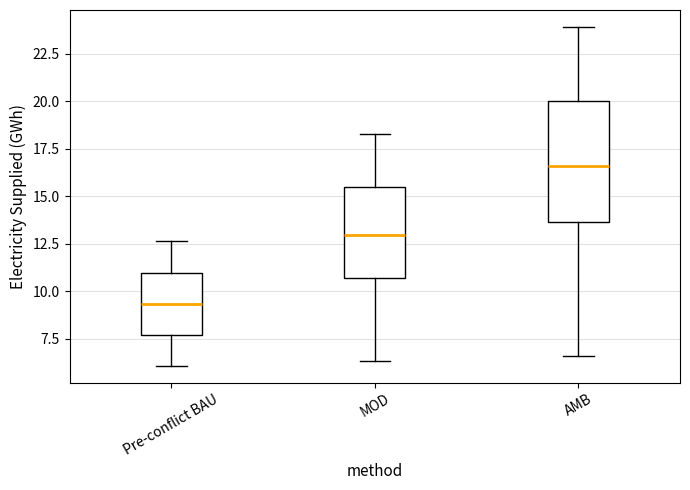

Reading left to right, read every box against the y-axis: the position of its median line, the range the box covers, and the ends of its whiskers. The values are not printed on the chart, so give them approximately, as read against the axis.

Pre-conflict BAU: median 9.5, box 7.5 to 11.0, whiskers 6.0 to 12.5
MOD: median 13.0, box 10.5 to 15.5, whiskers 6.5 to 18.5
AMB: median 16.5, box 13.5 to 20.0, whiskers 6.5 to 24.0